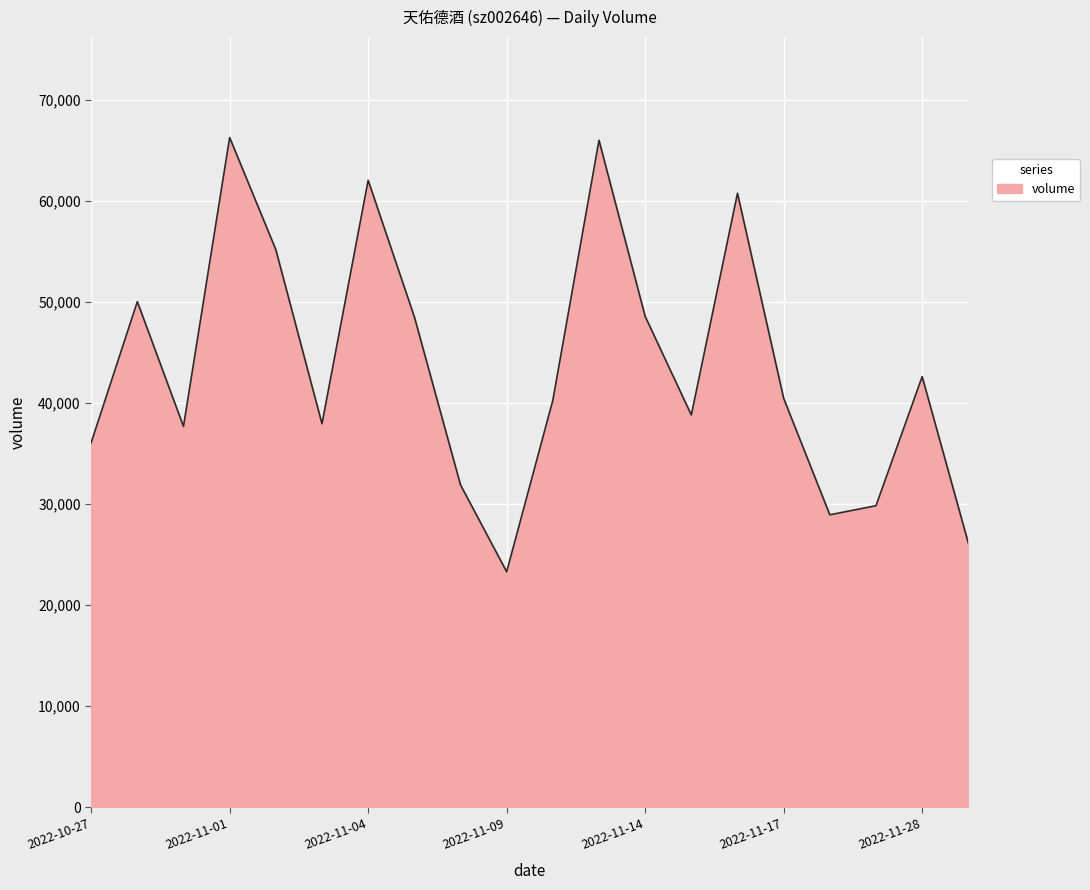

What is the smallest value displayed?

23297